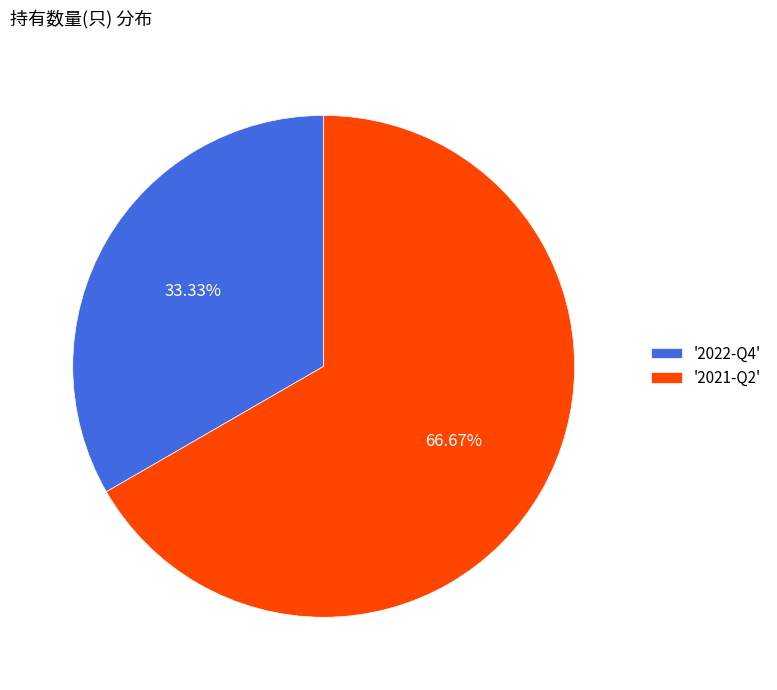

What is the ratio of the value at '2021-Q2' to the value at '2022-Q4'?

2.0